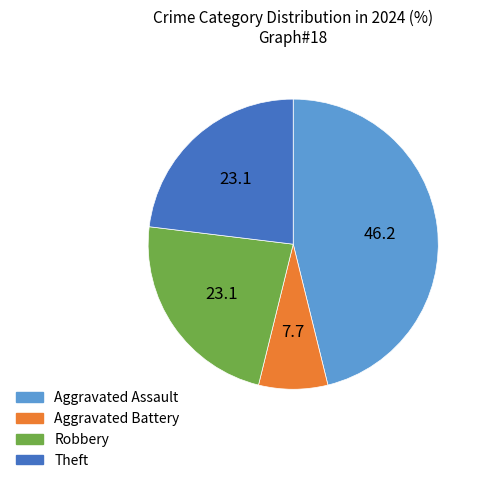

Is there any slice that represents more than half of the pie?

No